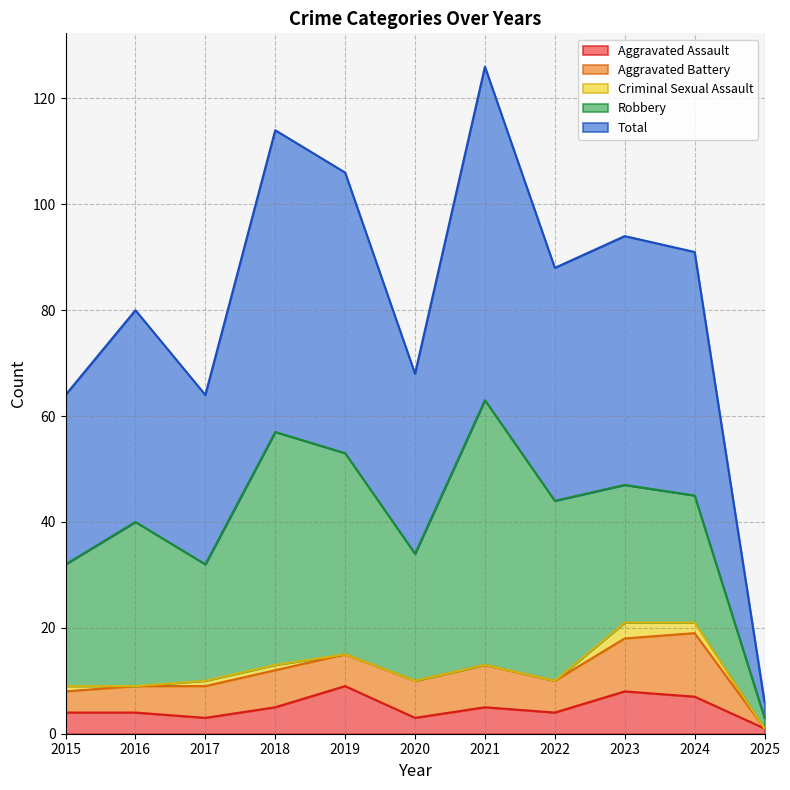

Reading left to right, transcribe all the data shown in this chart.

Aggravated Assault: 4	4	3	5	9	3	5	4	8	7	1
Aggravated Battery: 4	5	6	7	6	7	8	6	10	12	0
Criminal Sexual Assault: 1	0	1	1	0	0	0	0	3	2	0
Robbery: 23	31	22	44	38	24	50	34	26	24	2
Total: 32	40	32	57	53	34	63	44	47	46	3